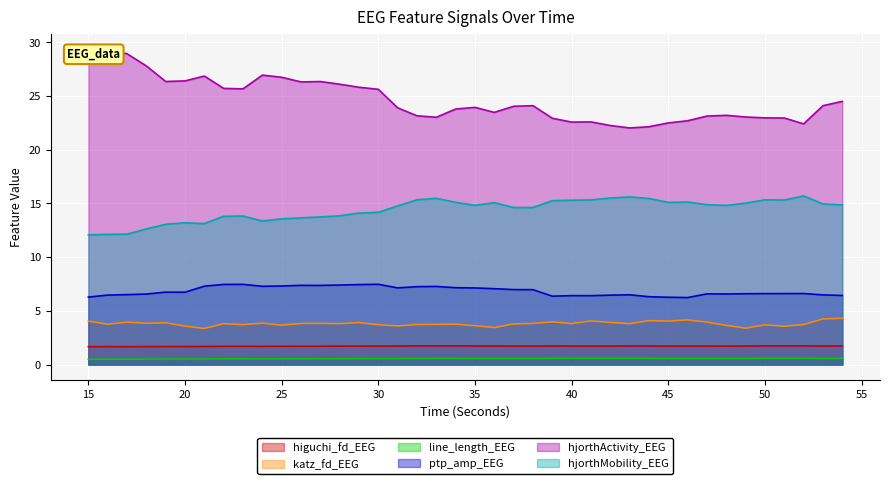

True or false: higuchi_fd_EEG has more than 1 interior local peaks.

True